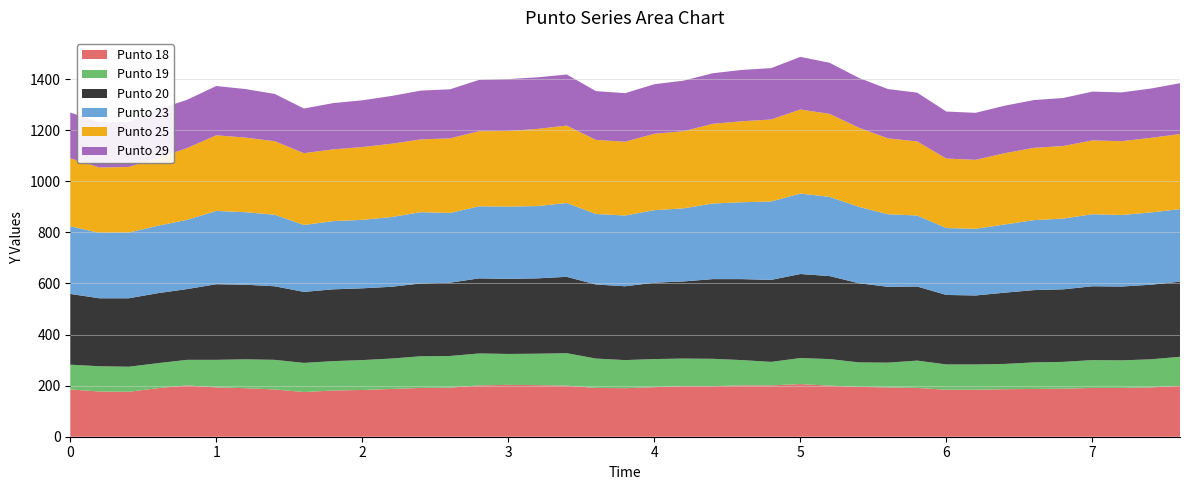

What is the label of the 28th point from the right?

2.2